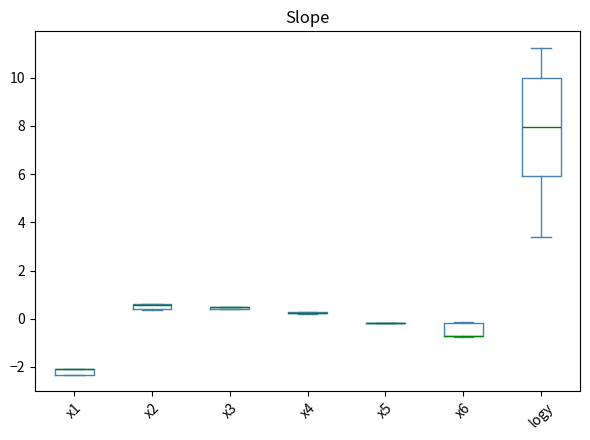

Comparing the boxes themselves (not the whiskers), which one is the tallest?

logy